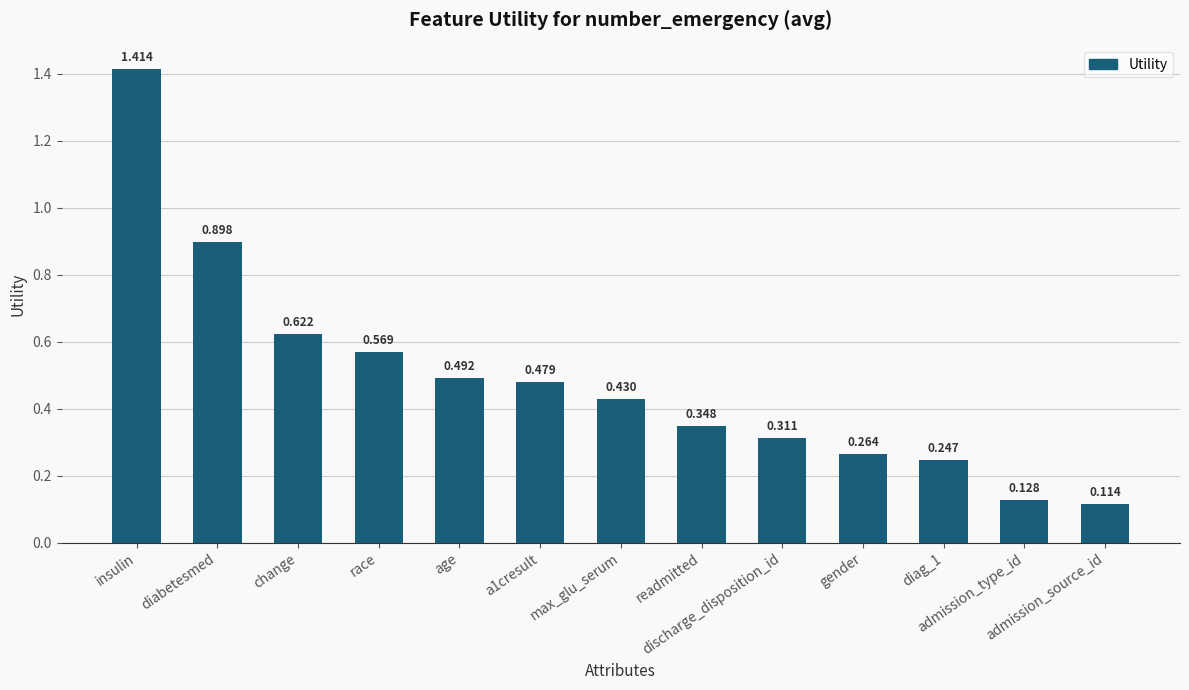

Which has a higher value, change or readmitted?

change